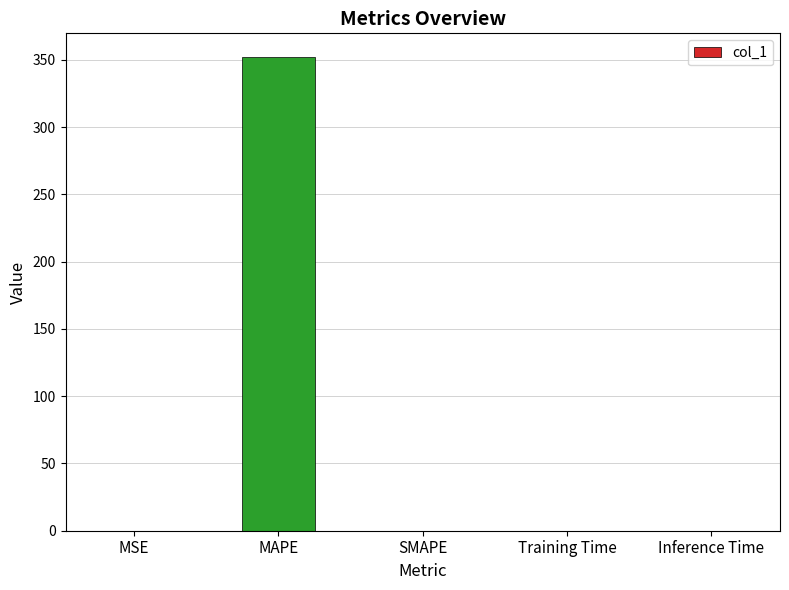

How many data points are above 0?

4